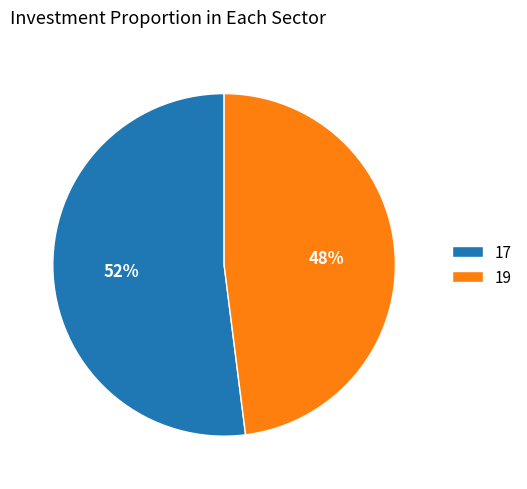

Is it true that 17 is 52% of the pie?

True